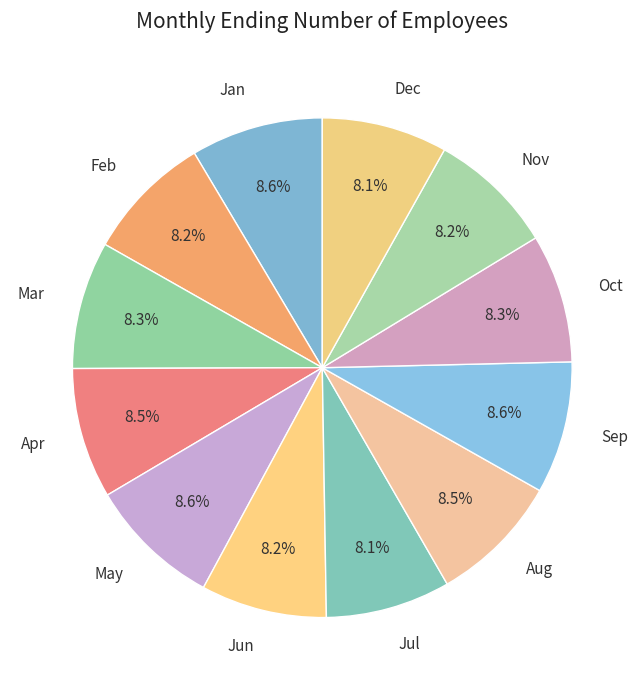

What is the ratio of the value at May to the value at Oct?

1.0